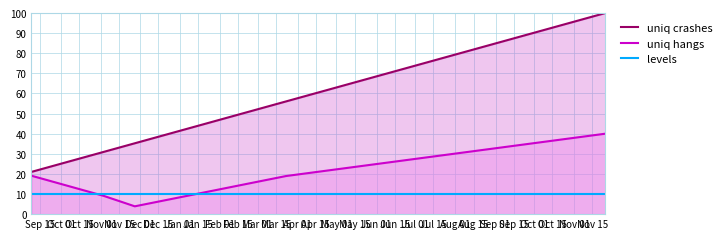

Which series has the largest range (max minus min)?

uniq crashes